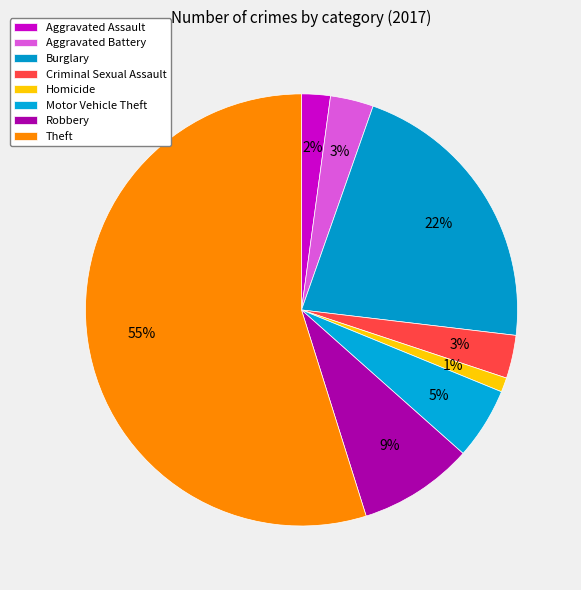

Is there a majority slice in this chart?

Yes